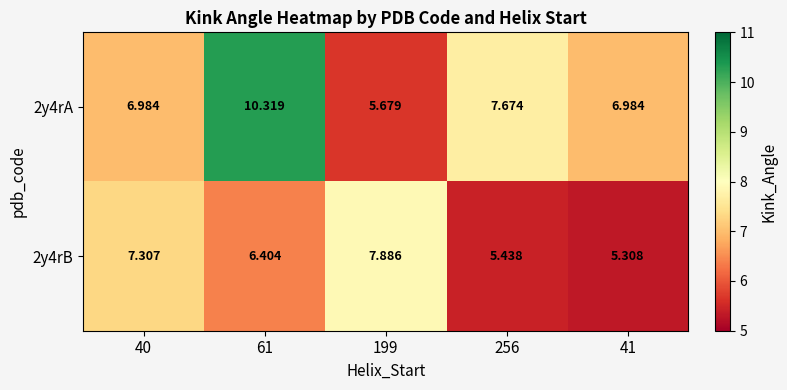

Which category has the lowest value across all series?

41